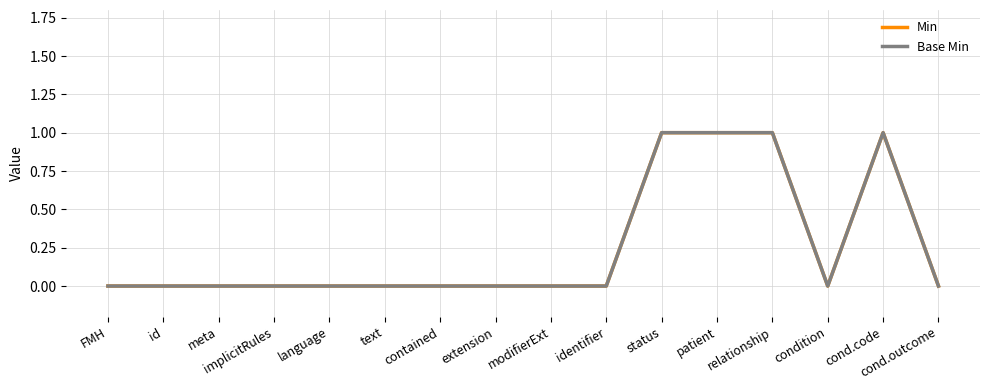

The Min series shows -1 at FMH. True or false?

False